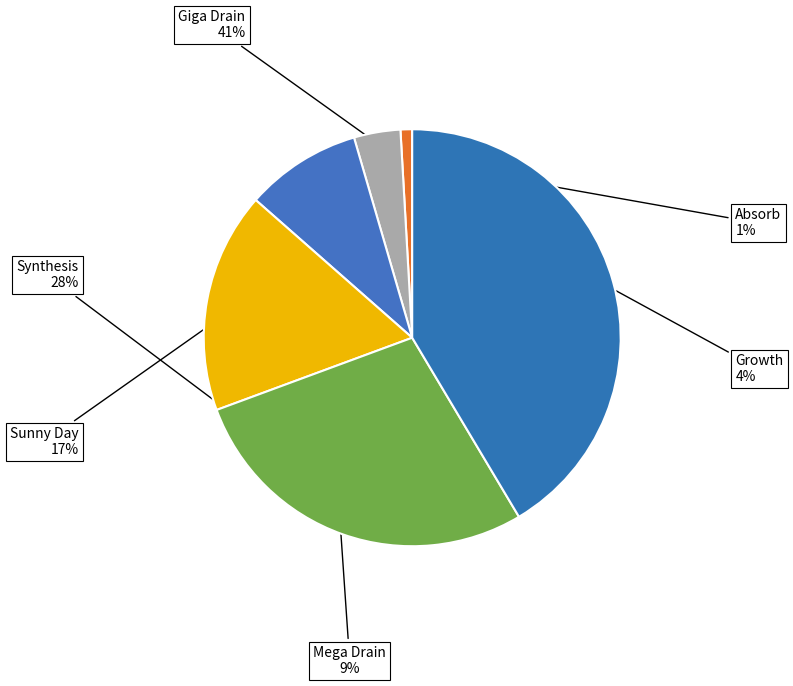

Is it true that Absorb is 1% of the pie?

True